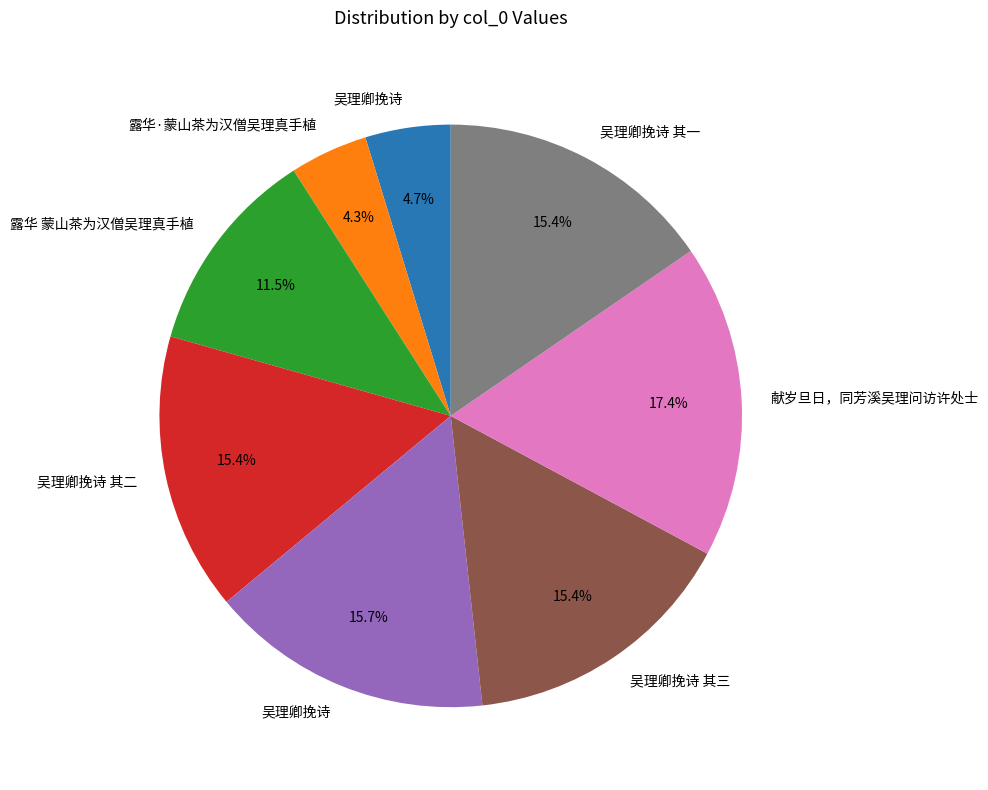

Does any single category account for the majority?

No